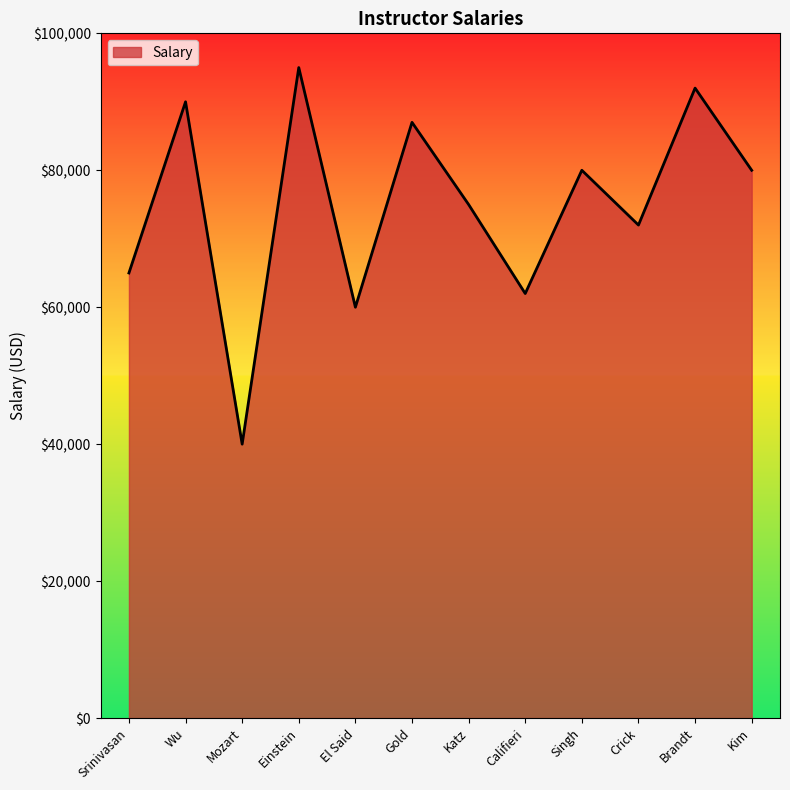

Between Katz and Srinivasan, which is larger?

Katz